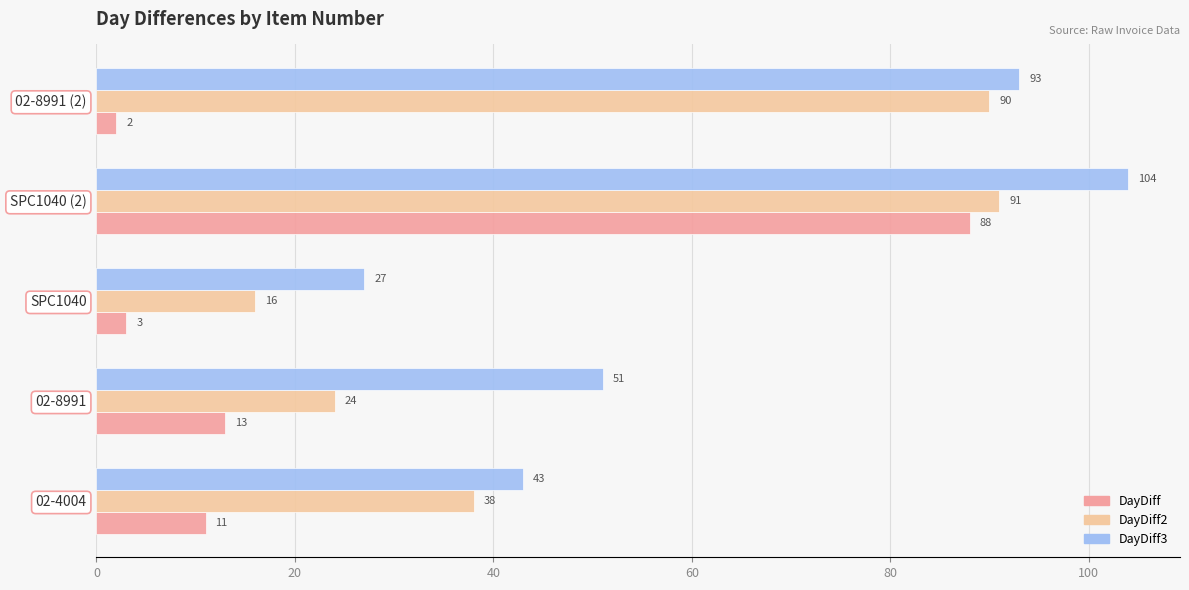

At which label is DayDiff3 closest to 65?

02-8991